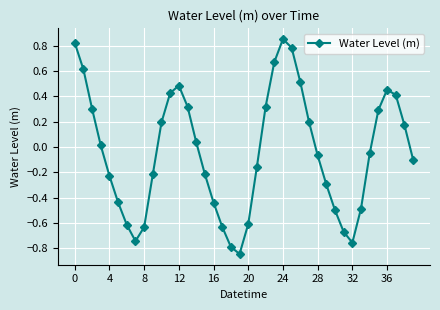

What is the difference between the maximum and minimum values?

1.7